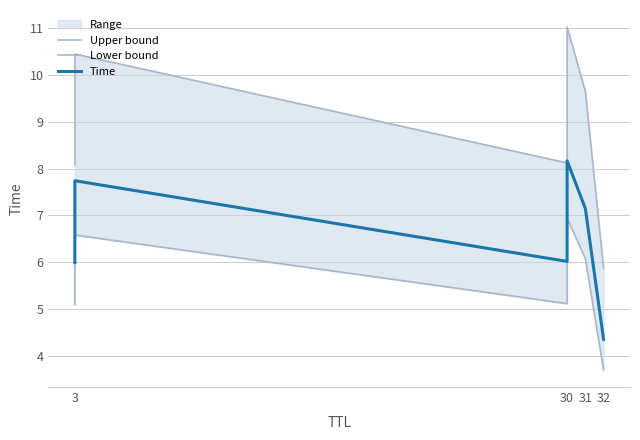

True or false: Lower bound has more than 0 points higher than both neighbors.

True